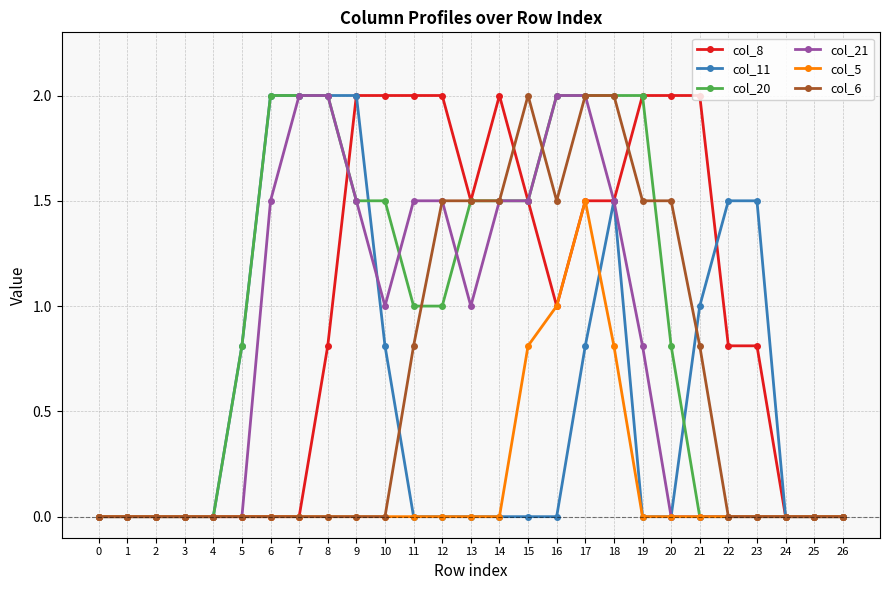

What is the average value of the col_5 series?

0.2